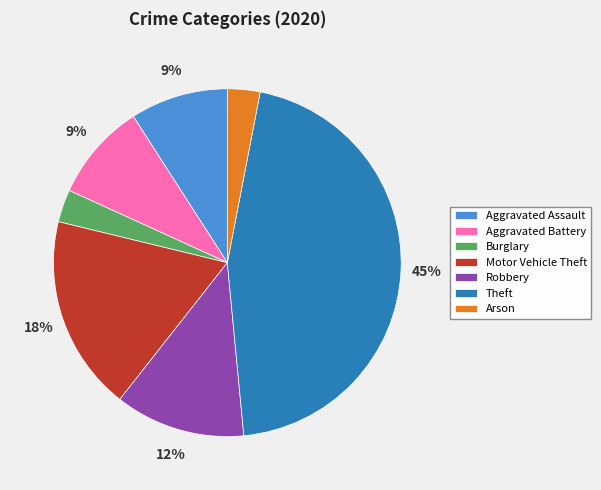

Is it true that Theft is 33% of the pie?

False